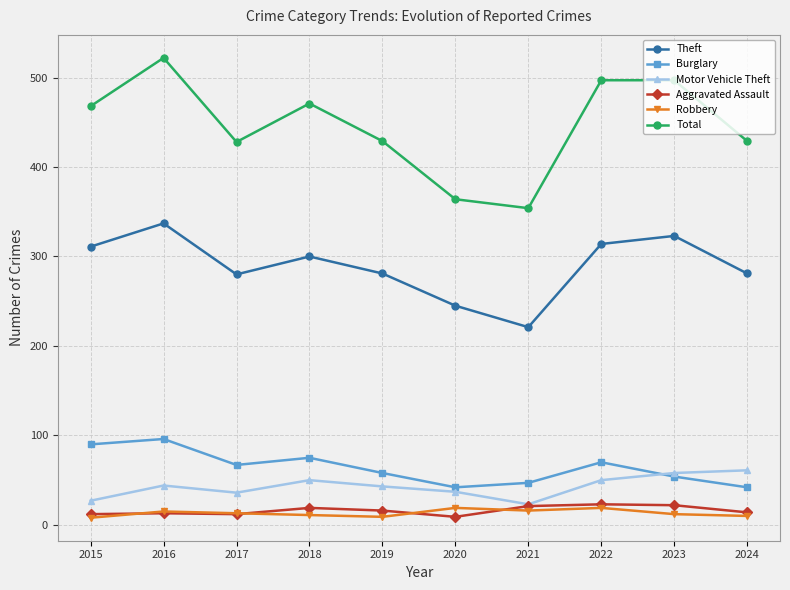

At how many categories does at least one series exceed 285?

10